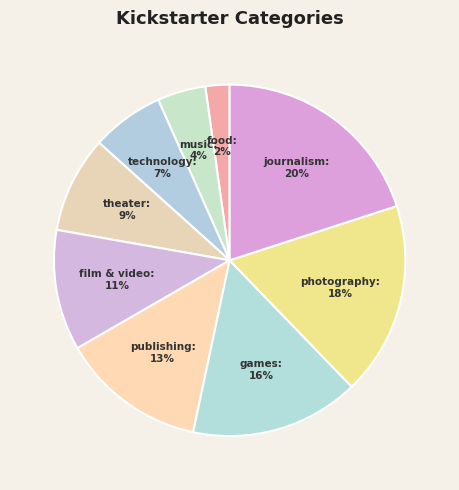

Which category has the biggest portion of the pie?

journalism